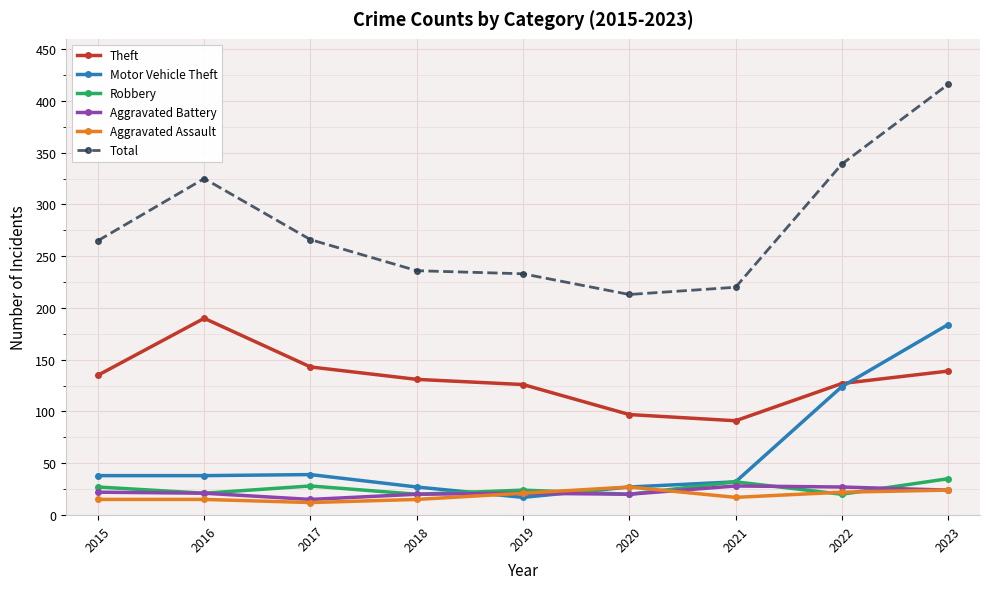

What is the greatest value displayed?

416